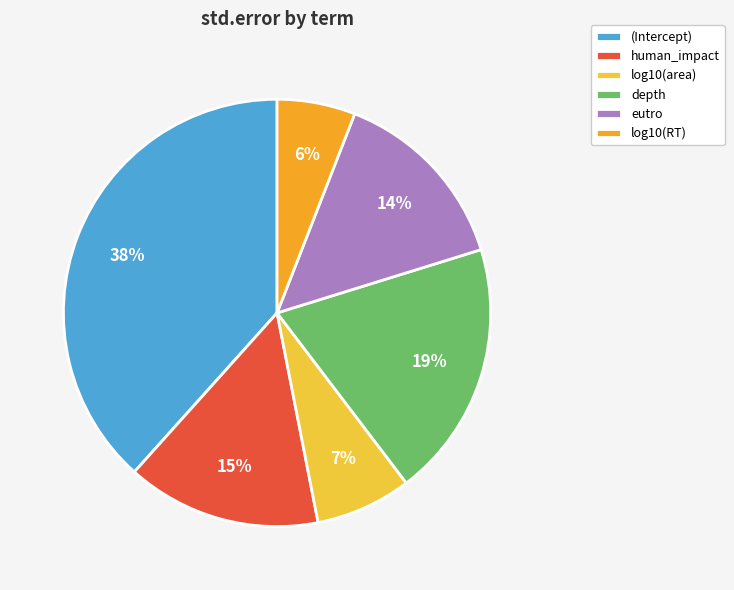

Is it true that log10(area) is 7% of the pie?

True